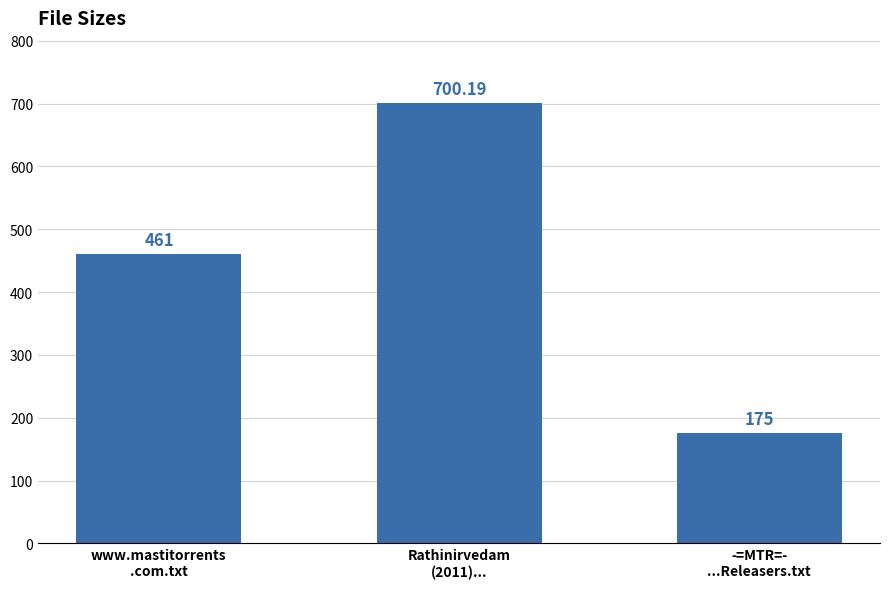

At which category does the chart reach its minimum across all series?

-=MTR=-
...Releasers.txt